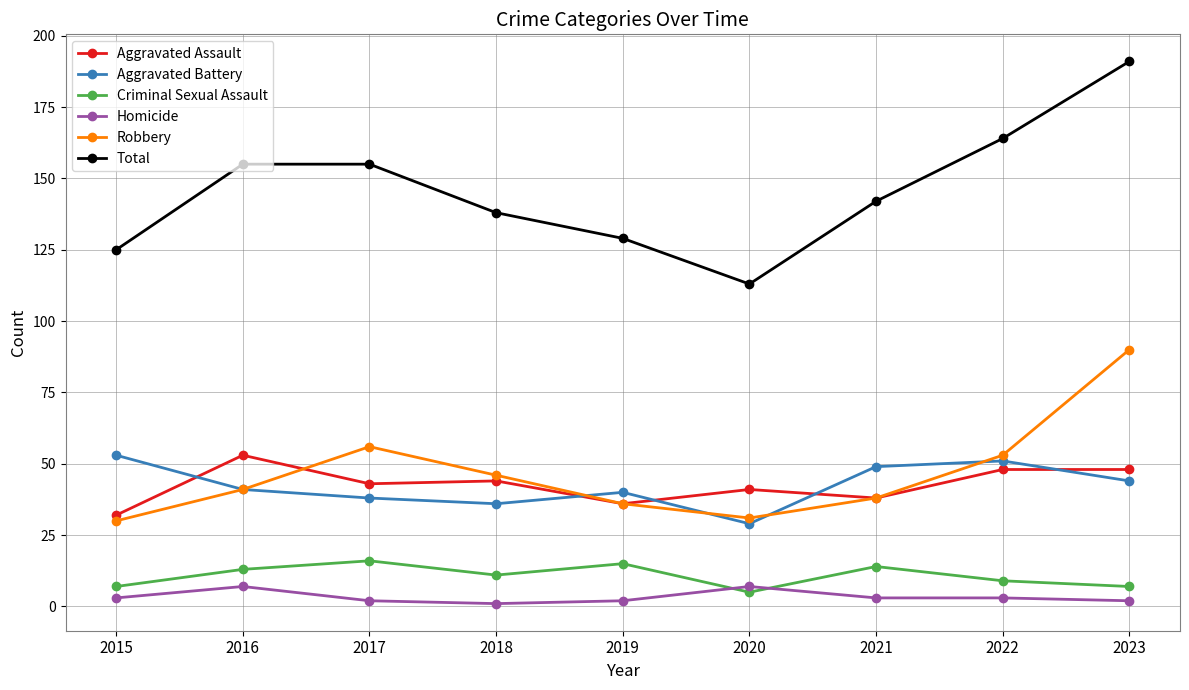

Which series has the largest total across all categories?

Total